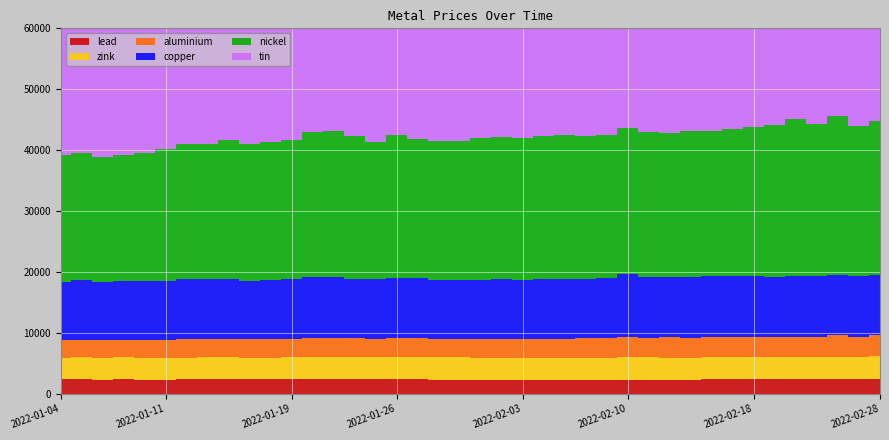

Reading right to left, what are all the values shown in this chart?

lead: 2402.0	2359.0	2370.0	2347.5	2335.0	2343.5	2363.0	2351.0	2340.0	2310.0	2300.0	2289.0	2300.0	2234.0	2204.0	2199.0	2225.0	2229.0	2247.0	2250.0	2289.0	2302.0	2330.0	2366.0	2359.0	2372.0	2393.5	2370.0	2352.0	2357.0	2358.0	2383.0	2367.0	2344.5	2305.0	2303.0	2342.0	2291.0	2343.0	2327.0
zink: 3705.0	3640.0	3670.0	3615.5	3628.0	3600.0	3668.5	3621.0	3634.0	3613.0	3631.0	3673.0	3738.0	3633.5	3653.0	3623.0	3635.0	3618.0	3650.0	3635.0	3675.0	3644.0	3649.0	3645.0	3615.0	3642.0	3686.0	3674.0	3602.0	3544.0	3535.0	3560.0	3575.0	3582.0	3540.0	3576.5	3602.5	3590.0	3660.0	3602.0
aluminium: 3450.0	3355.5	3519.0	3323.5	3420.0	3315.0	3314.0	3294.0	3282.0	3223.0	3306.0	3200.0	3313.0	3248.0	3245.0	3148.0	3087.0	3058.5	3043.0	3072.0	3076.0	3110.0	3107.0	3093.0	3064.0	3044.5	3079.5	3109.5	3036.0	3006.0	3009.0	2977.5	2960.0	3003.0	2950.0	2923.0	2919.5	2912.5	2866.0	2815.5
copper: 9974.0	9920.0	9983.0	10005.0	10020.0	9960.0	10015.0	10010.0	10045.5	10020.0	9882.0	10040.0	10220.5	9881.0	9760.0	9850.0	9875.0	9785.0	9880.0	9701.0	9620.0	9678.0	9872.0	9965.0	9744.0	9800.0	9970.0	9925.0	9801.0	9707.0	9674.5	9900.0	9972.0	9945.0	9662.0	9665.0	9615.0	9565.0	9778.0	9660.0
nickel: 25240.0	24700.0	26105.0	24950.0	25650.0	24870.0	24500.0	24150.0	23905.0	23950.0	23650.0	23705.0	24055.0	23550.0	23530.0	23650.0	23475.0	23225.0	23400.0	23300.0	22800.0	22750.0	22860.0	23425.0	22535.0	23500.0	24000.0	23900.0	22795.0	22740.0	22475.0	22850.0	22130.0	22200.0	21680.0	21045.0	20725.0	20480.0	20900.0	20730.0
tin: 45550.0	45200.0	45795.0	44750.0	44700.0	44150.0	44150.0	43750.0	43785.0	43575.0	44000.0	44195.0	44445.0	43400.0	43375.0	43250.0	43375.0	43560.0	43750.0	43600.0	42550.0	42450.0	43145.0	42800.0	41700.0	43375.0	43900.0	44195.0	43050.0	42500.0	41500.0	40850.0	41850.0	41750.0	40700.0	40425.0	40650.0	39650.0	39700.0	39400.0